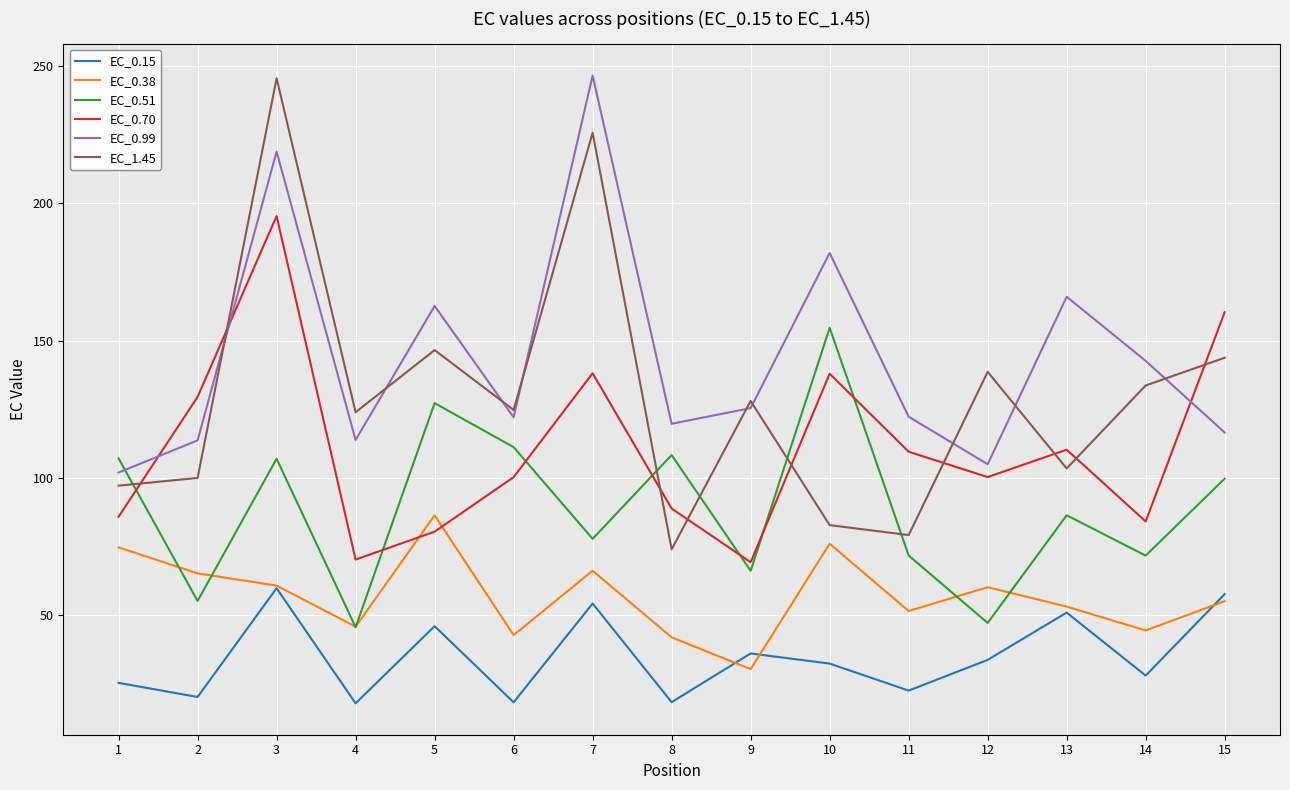

The value of EC_0.70 at 7 is 33.2. True or false?

False